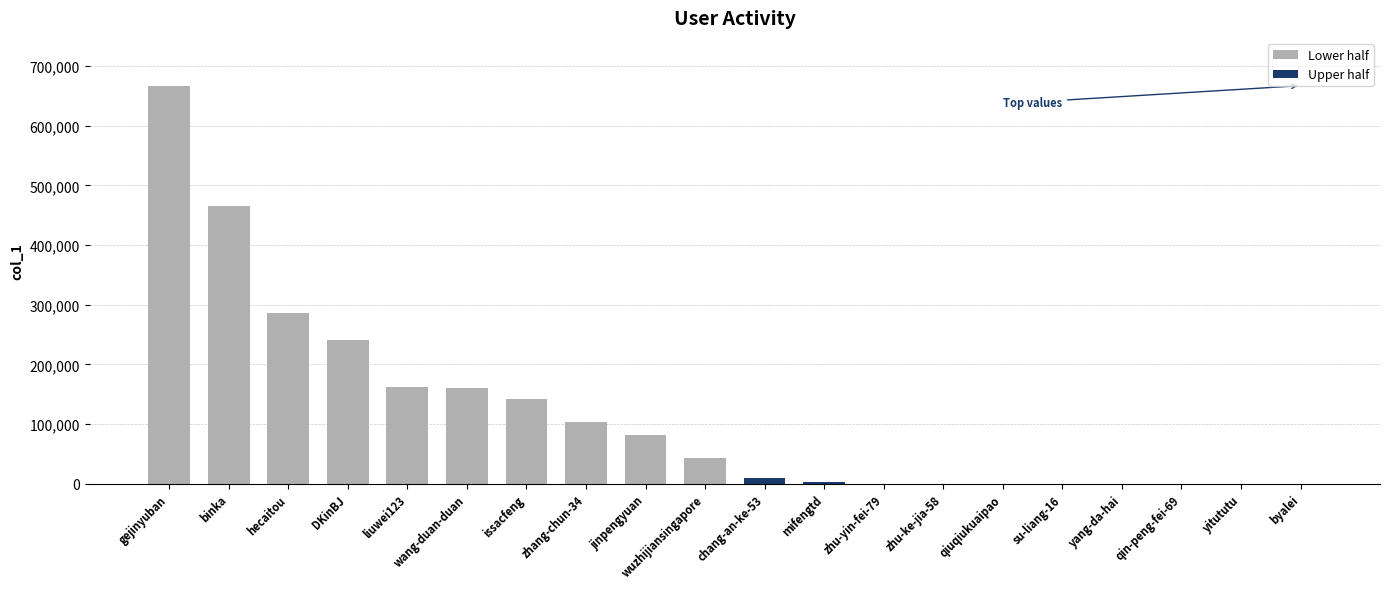

Is it true that Lower half equals 68582 at hecaitou?

False